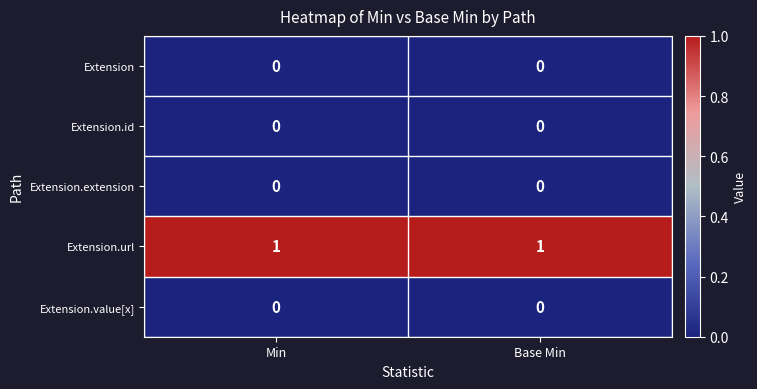

The value of Extension.extension at Base Min is 0. True or false?

True